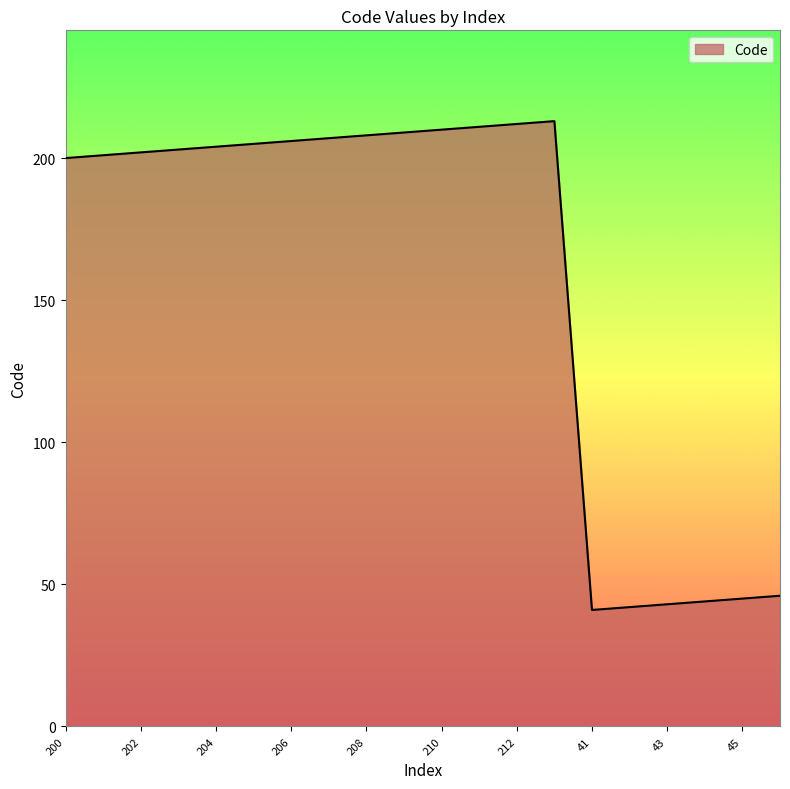

What is the difference between the maximum and minimum values?

172